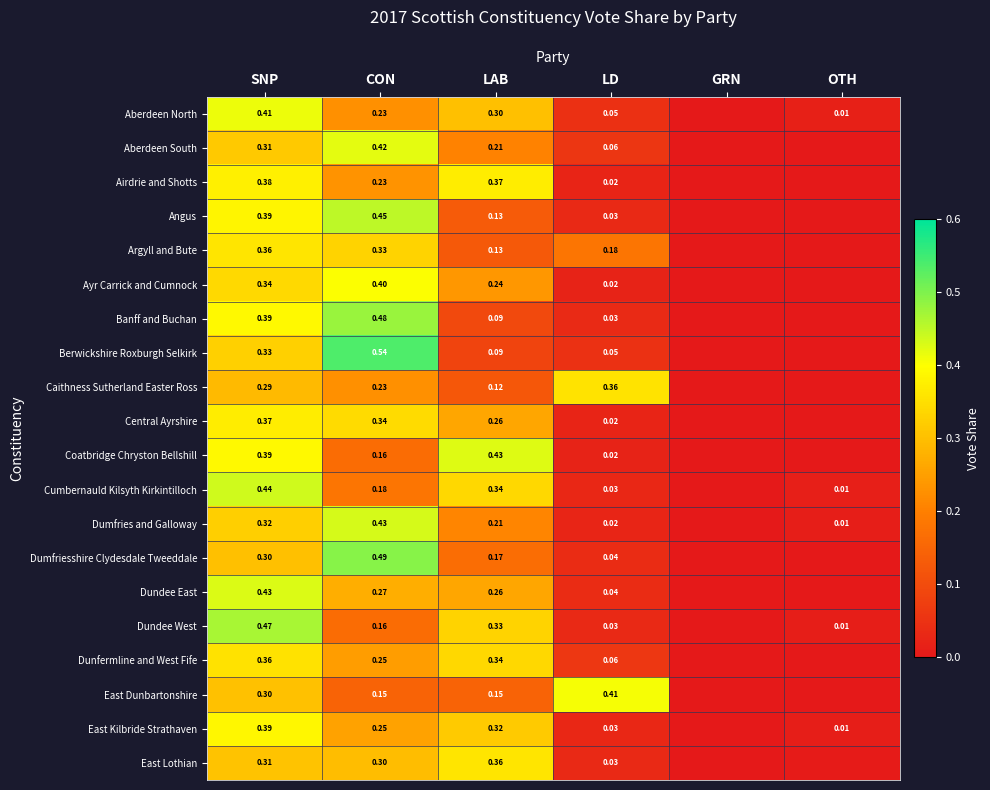

Which has a higher value, OTH or LD?

LD